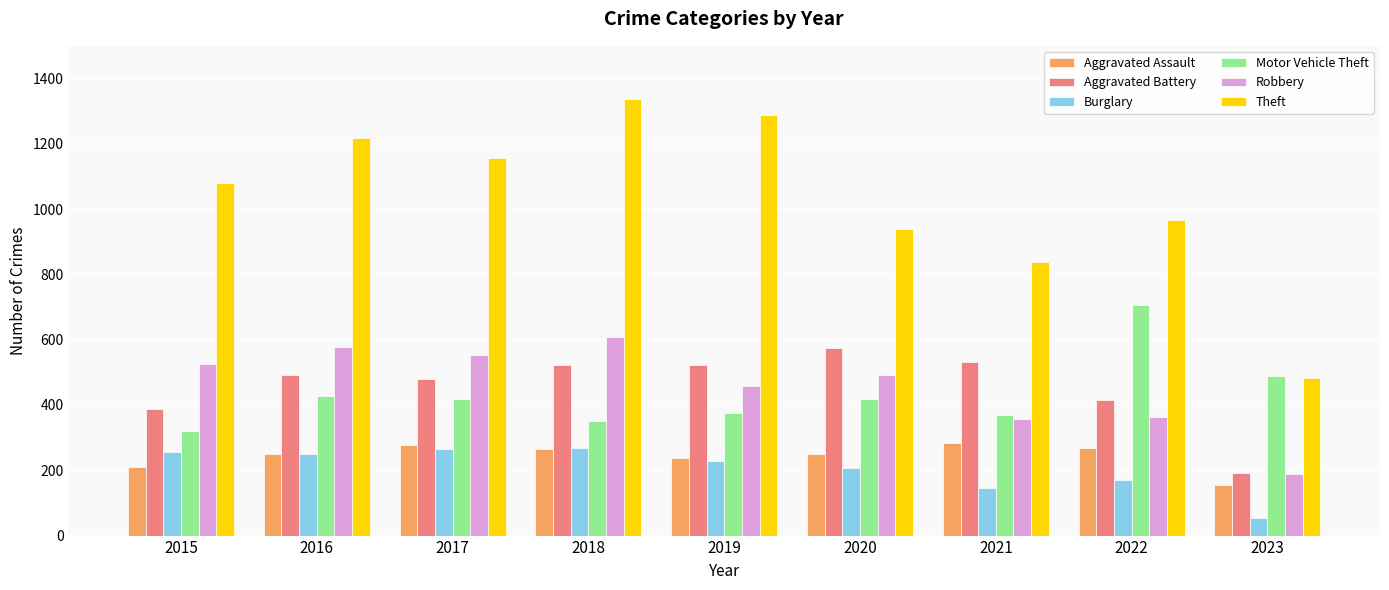

How many values in the Aggravated Battery series are below 492?

4